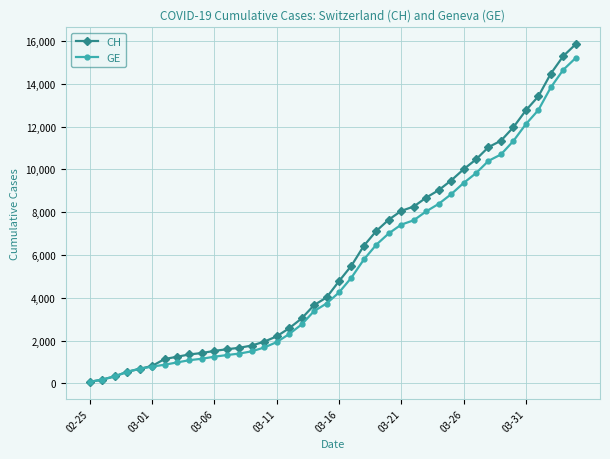

What is the greatest value displayed?

15850